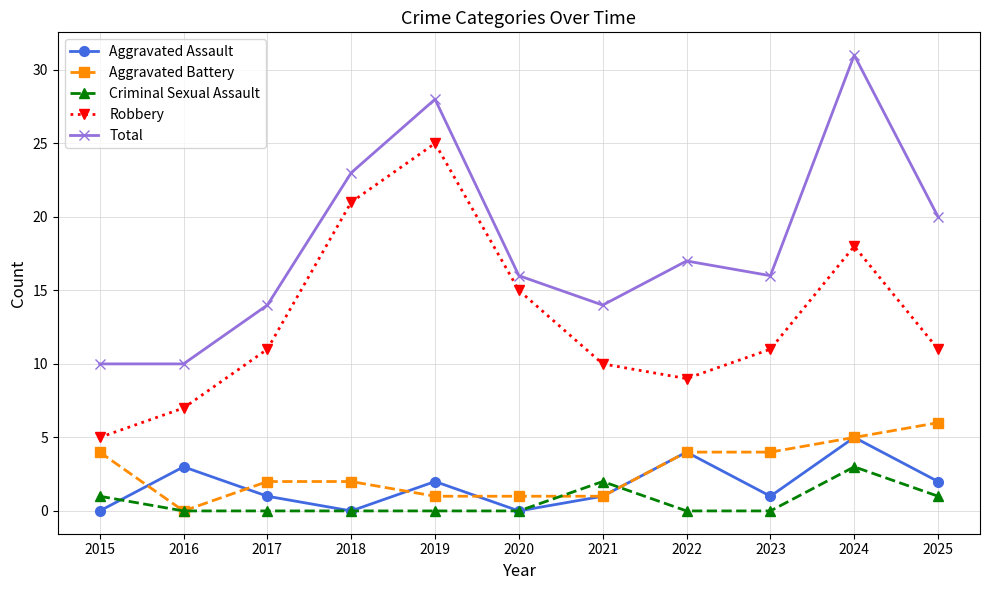

Read the Aggravated Battery value at 2025.

6